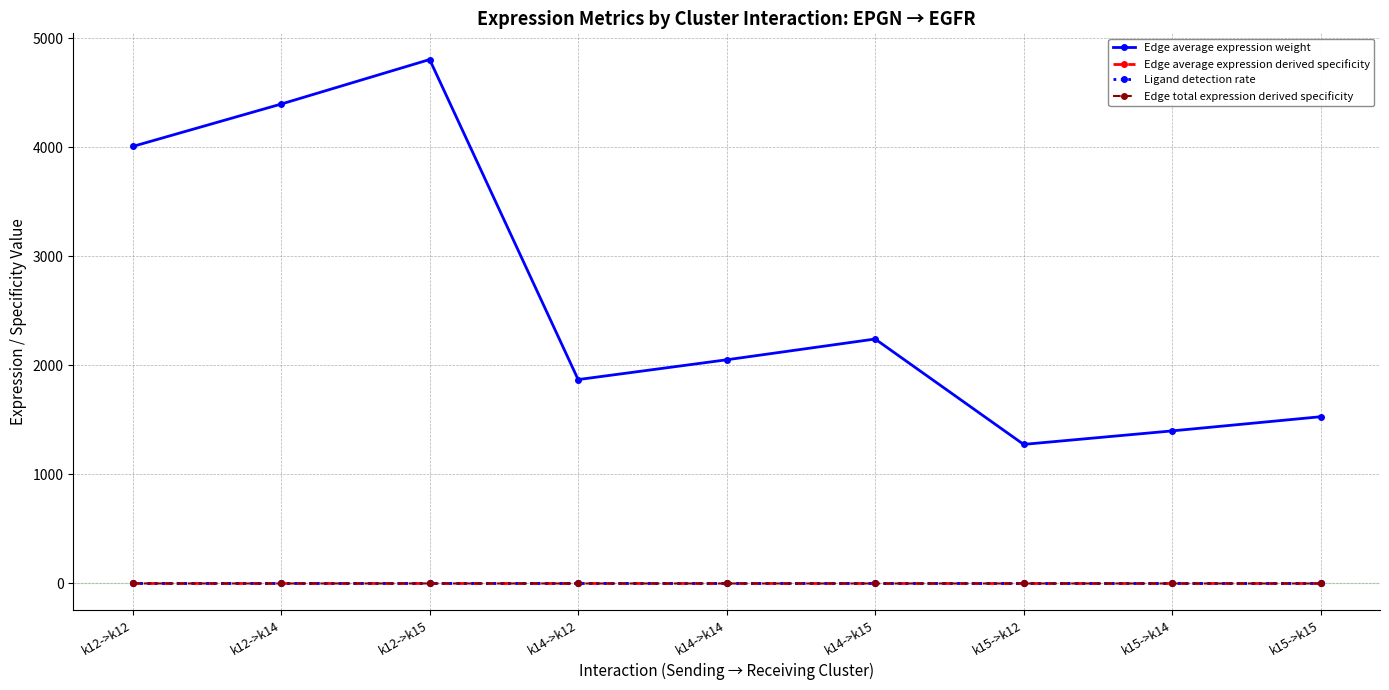

What is the label of the 5th point from the right?

k14->k14